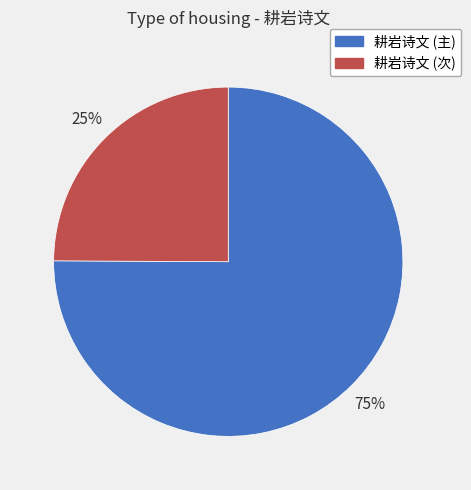

How many segments does this pie chart have?

2